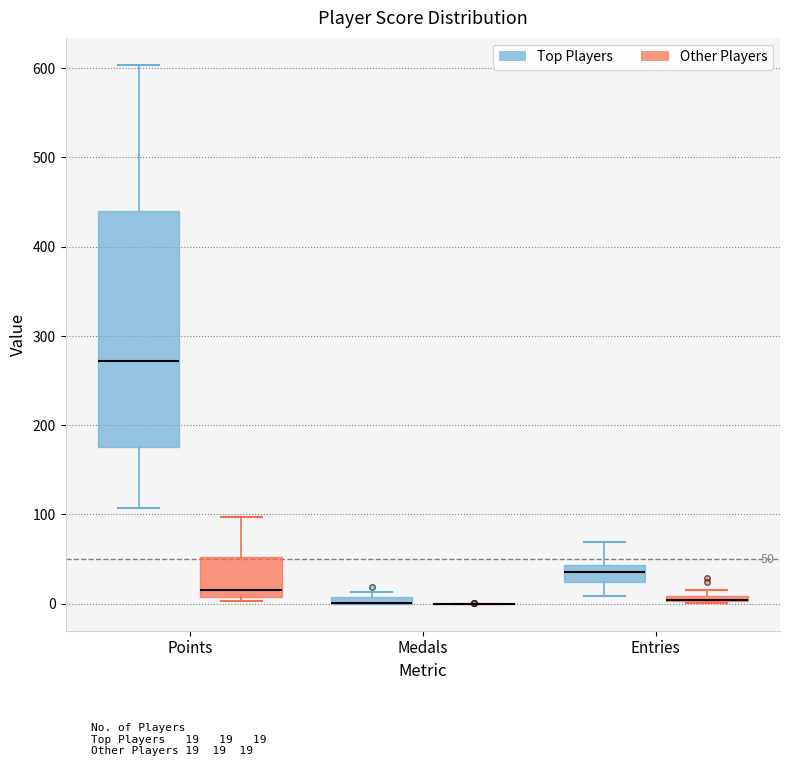

Comparing the boxes themselves (not the whiskers), which one is the tallest?

Points (Top Players)